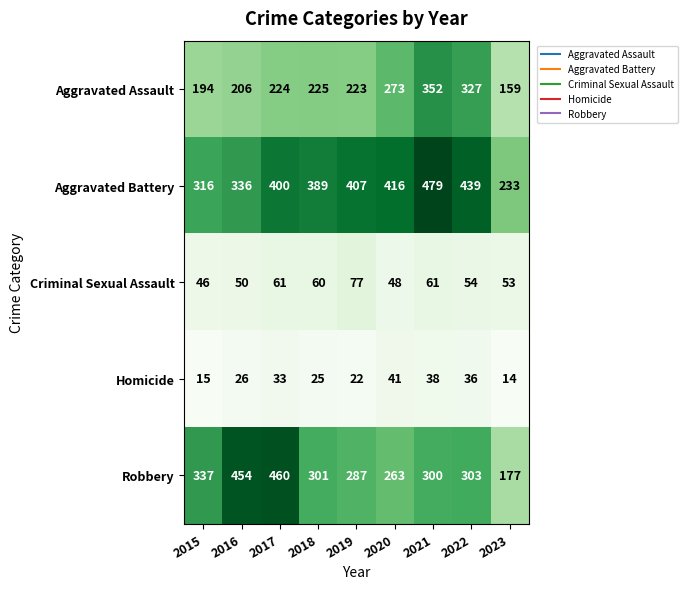

Rank the series at 2021 from lowest to highest value.

Homicide, Criminal Sexual Assault, Robbery, Aggravated Assault, Aggravated Battery